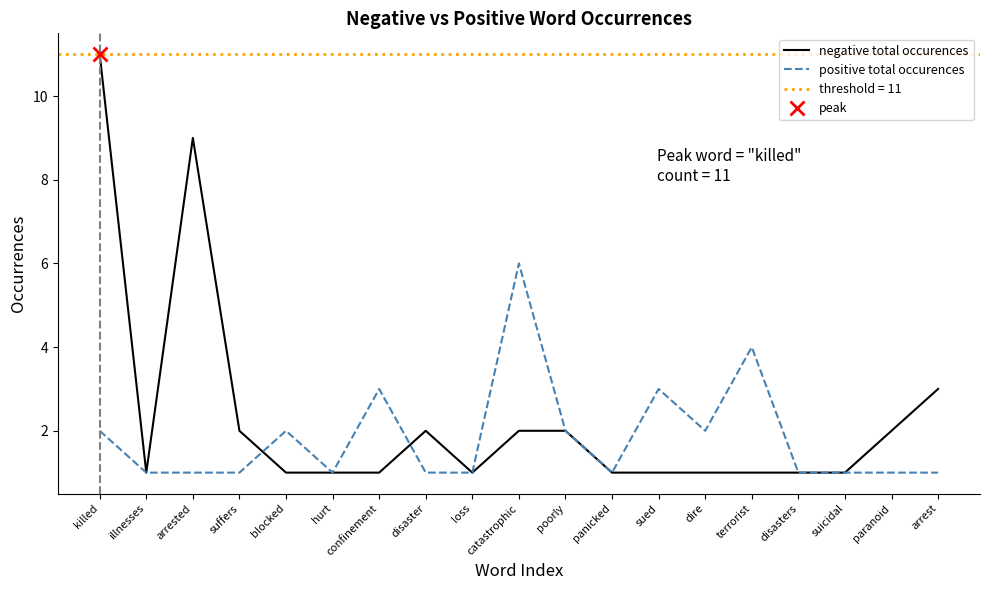

After their last crossing, which series has the higher values: positive total occurences or negative total occurences?

negative total occurences